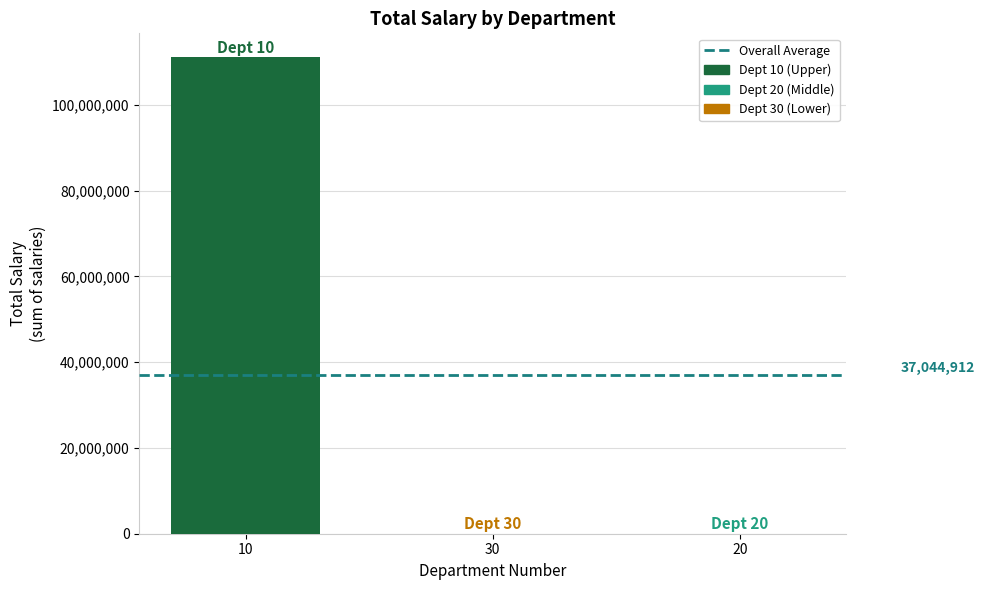

Is it true that the value at 10 is 111118561?

True